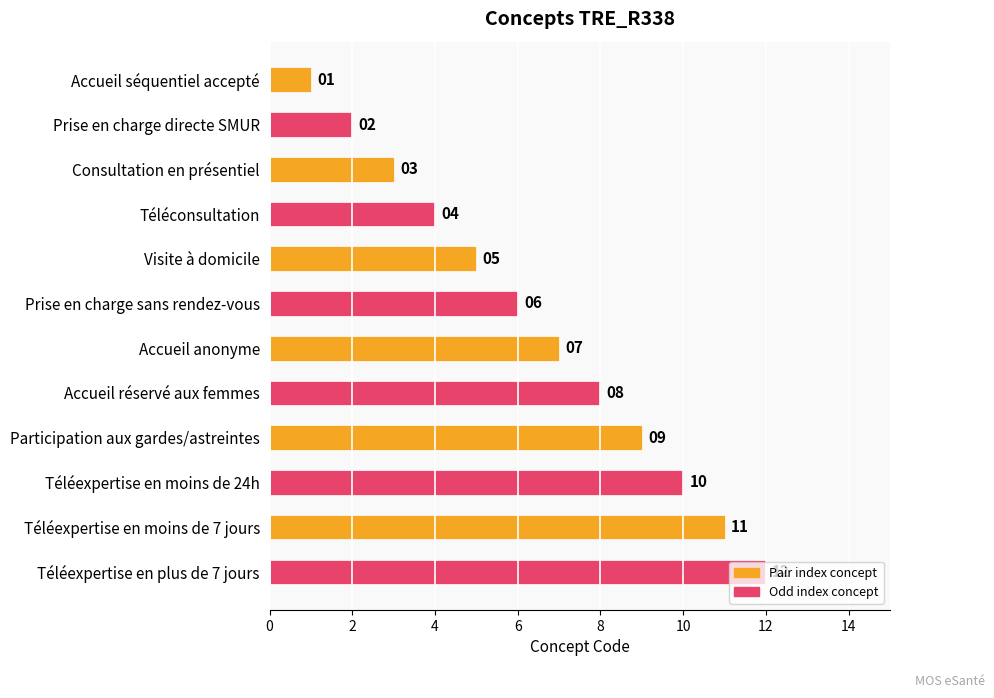

The value at Accueil séquentiel accepté is 0. True or false?

False